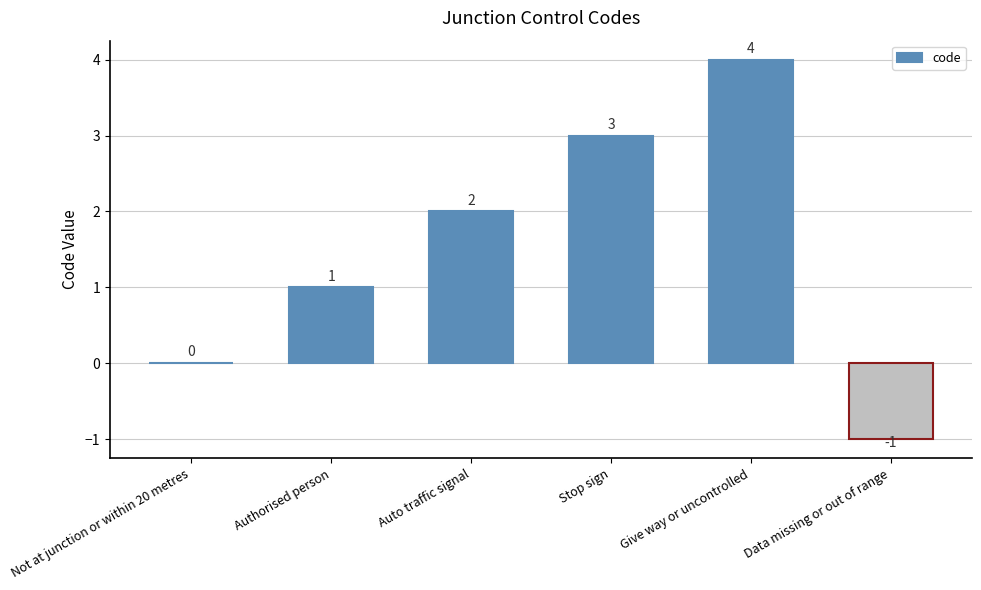

The chart shows a value of 3 at Not at junction or within 20 metres. True or false?

False